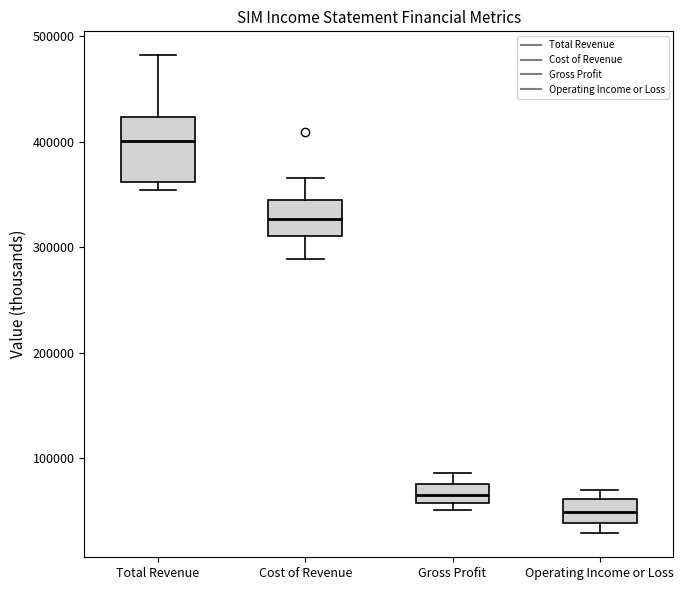

Comparing the boxes themselves (not the whiskers), which one is the tallest?

Total Revenue